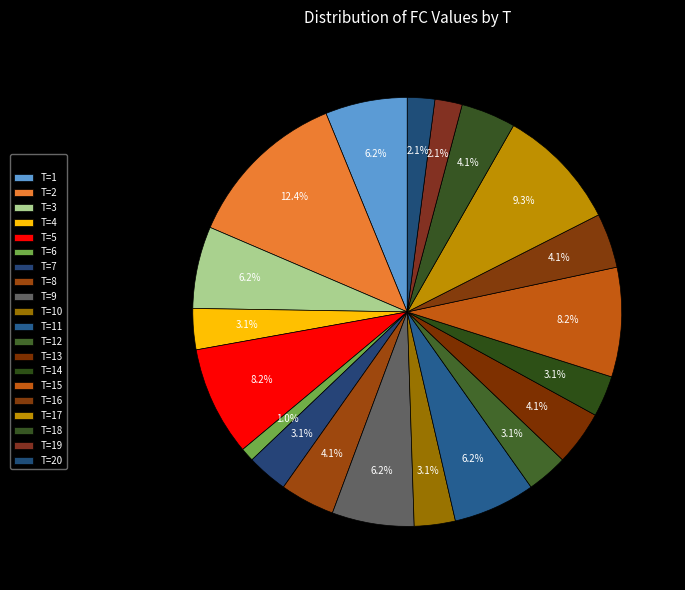

How many slices are in this pie chart?

20